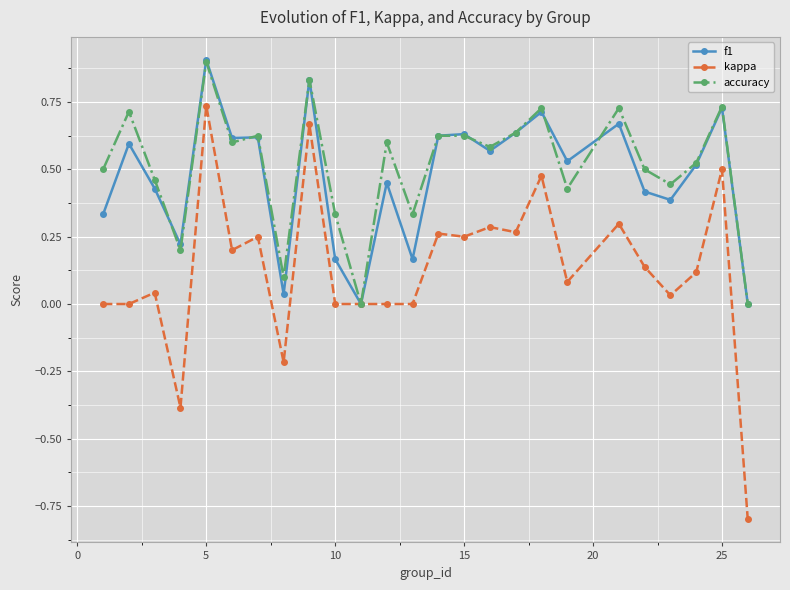

Which series has the widest spread of values?

kappa